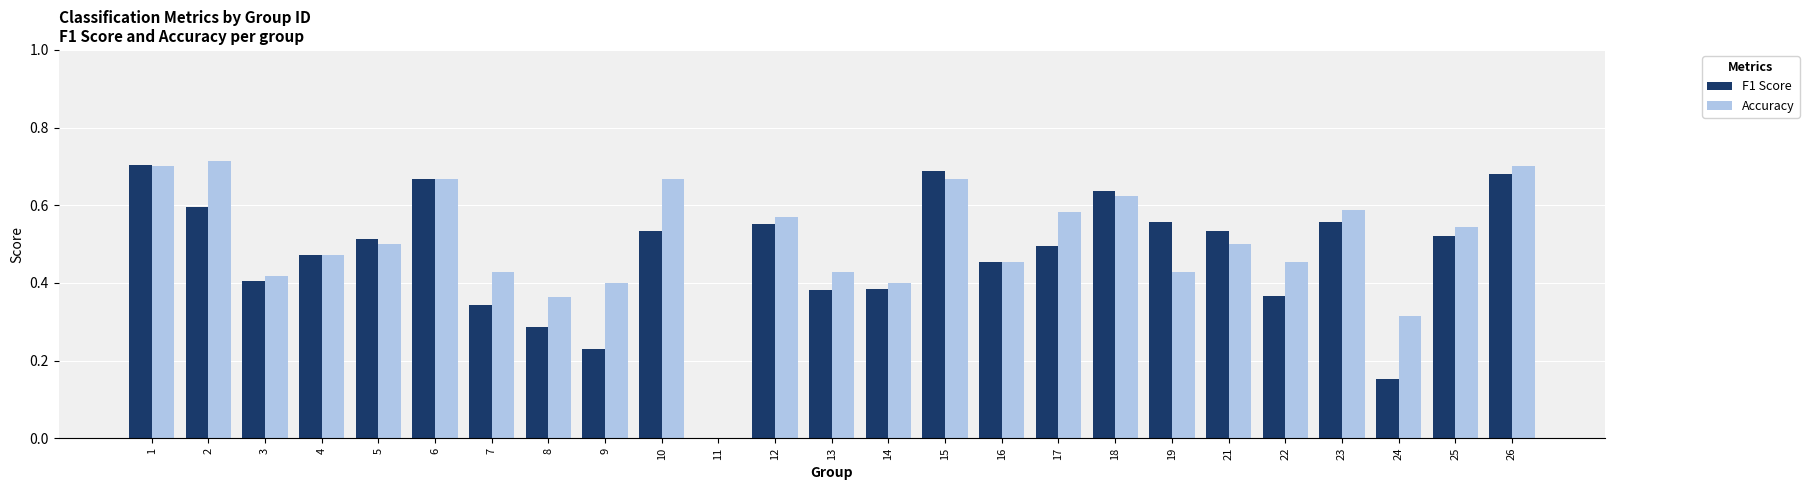

Which series changed the most between 22 and 26?

F1 Score